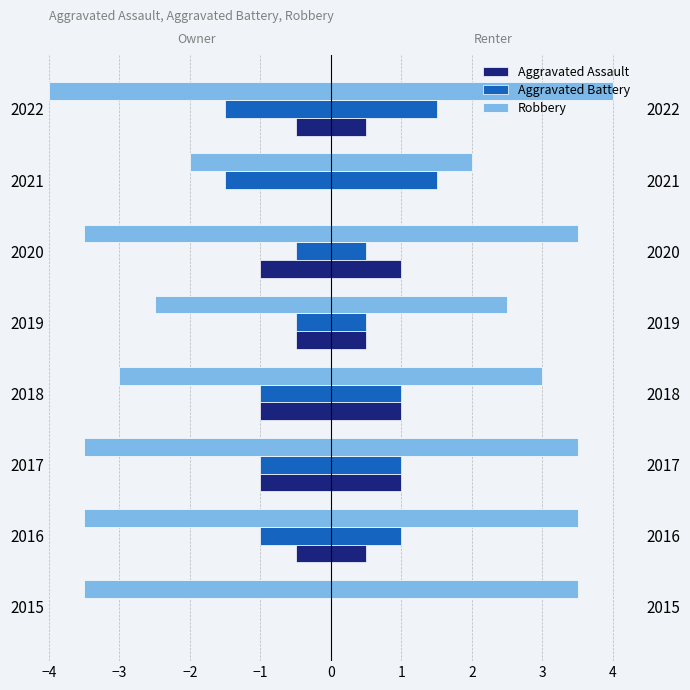

How many data points does each series have?

8